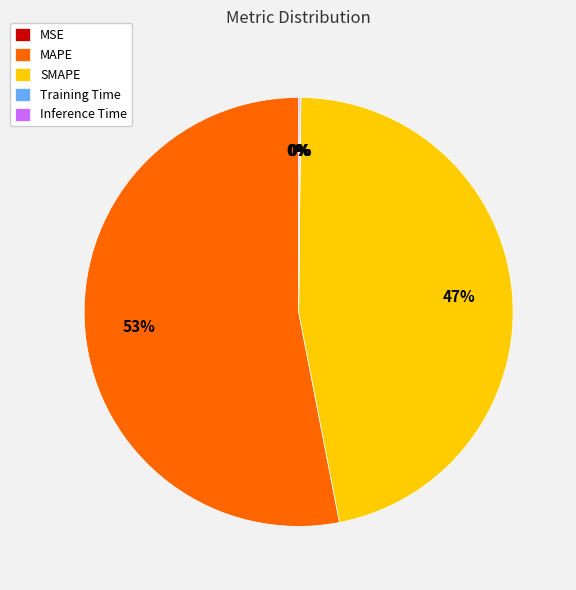

The MAPE slice represents 47% of the pie. True or false?

False